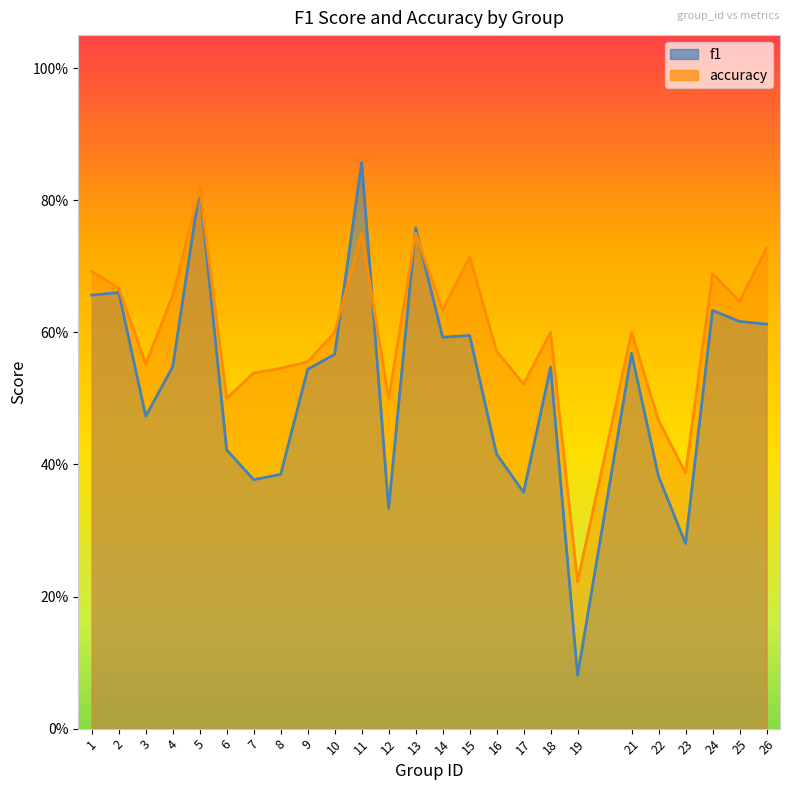

Does the chart display data point markers on the line(s)?

No